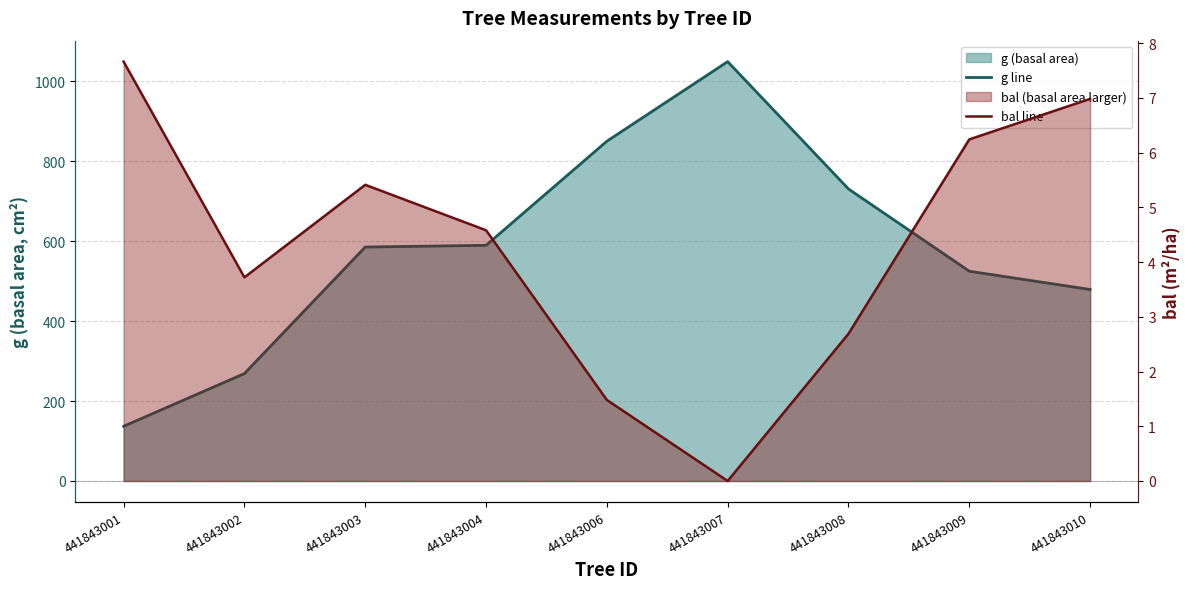

Reading right to left, extract all data points from this chart.

g line: 441843010=479.2	441843009=524.8	441843008=730.6	441843007=1049.2	441843006=850.1	441843004=589.6	441843003=585.4	441843002=268.8	441843001=136.8
bal line: 441843010=7.0	441843009=6.2	441843008=2.7	441843007=0.0	441843006=1.5	441843004=4.6	441843003=5.4	441843002=3.7	441843001=7.7